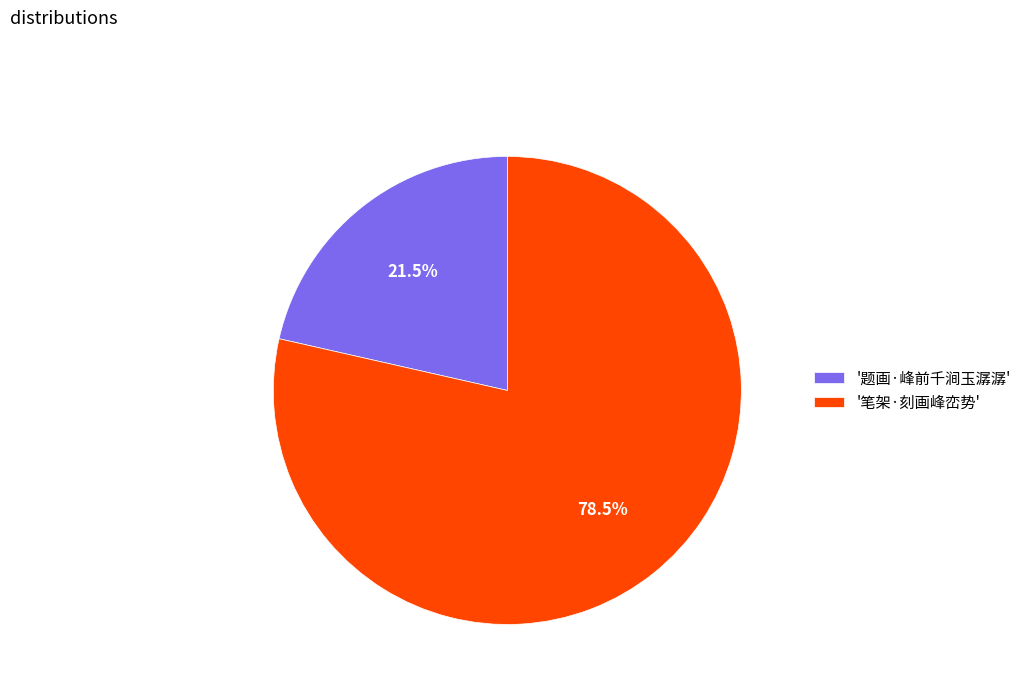

What portion of the pie excludes '题画·峰前千涧玉潺潺'?

78.5%